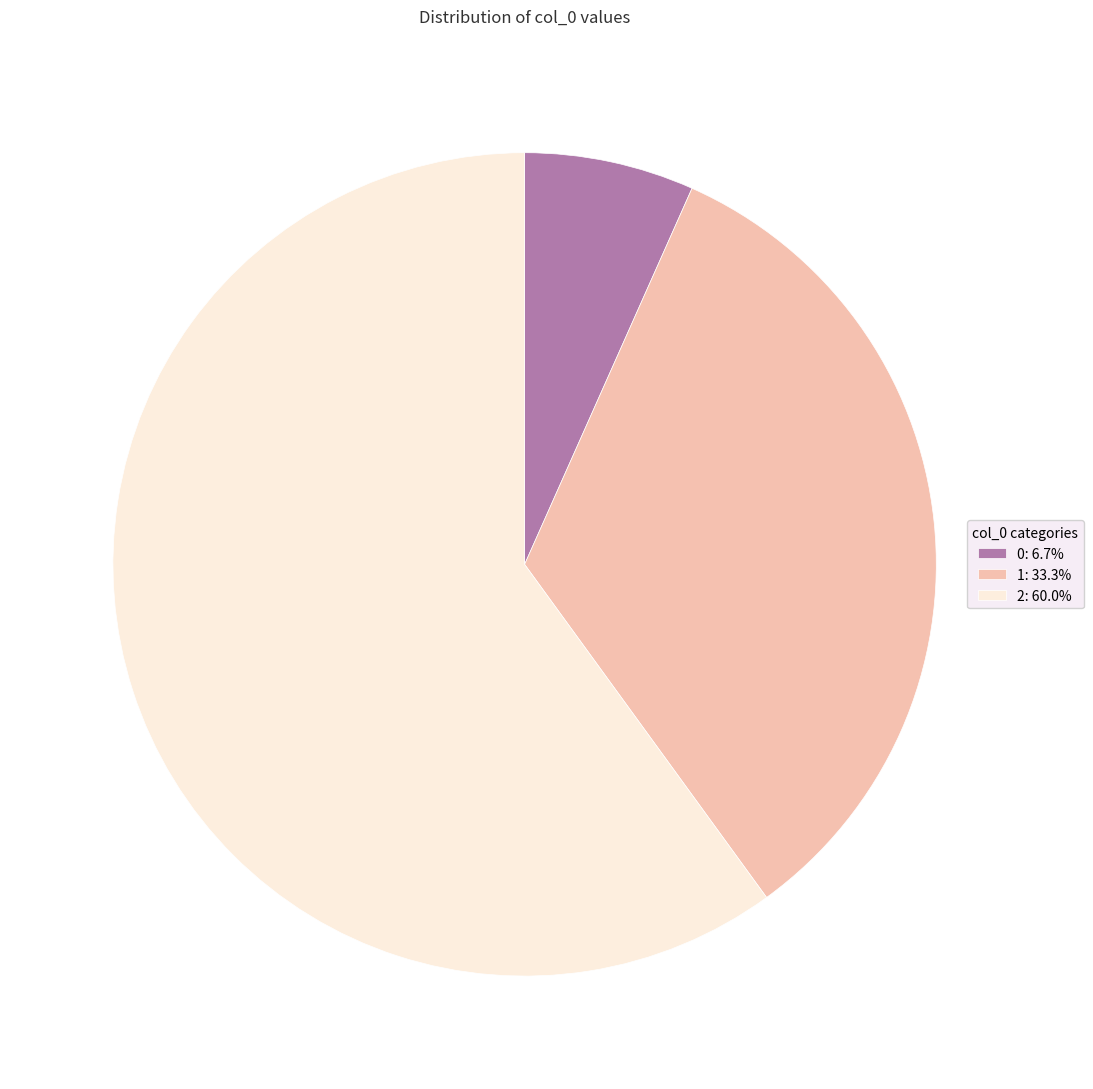

Which slice is the largest?

2